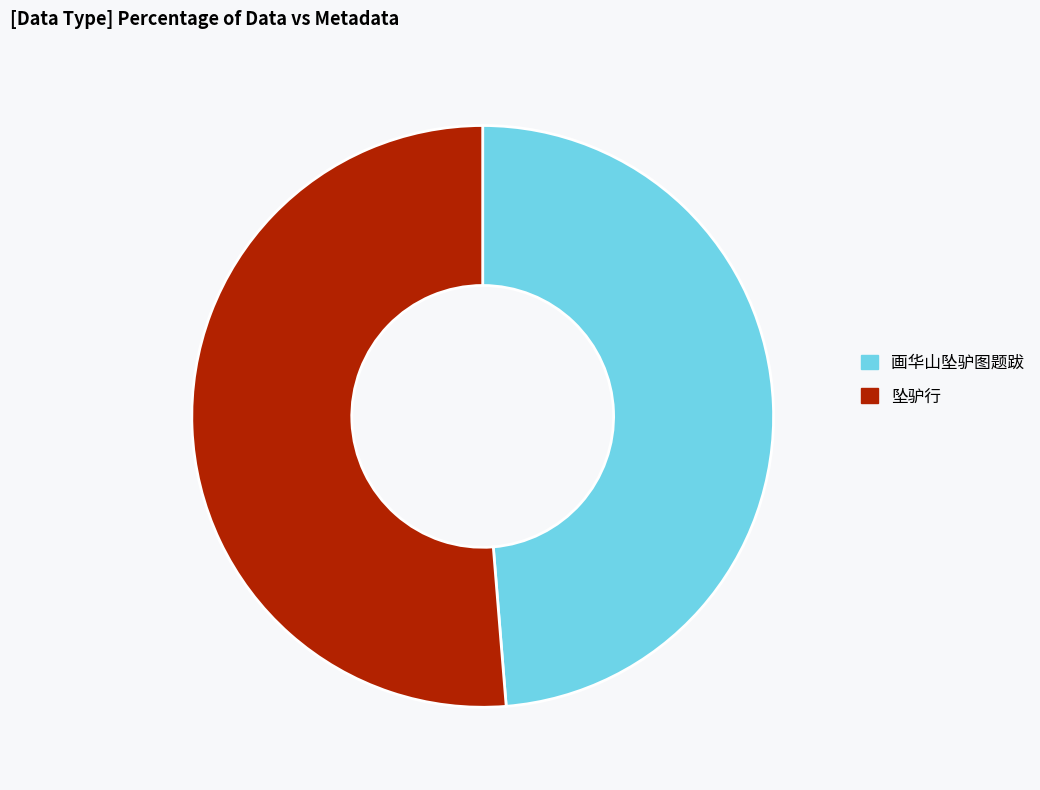

What is the smallest slice in the pie chart?

画华山坠驴图题跋